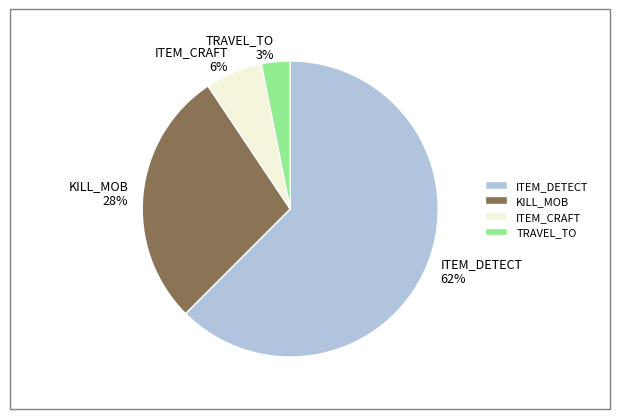

What is the majority slice?

ITEM_DETECT